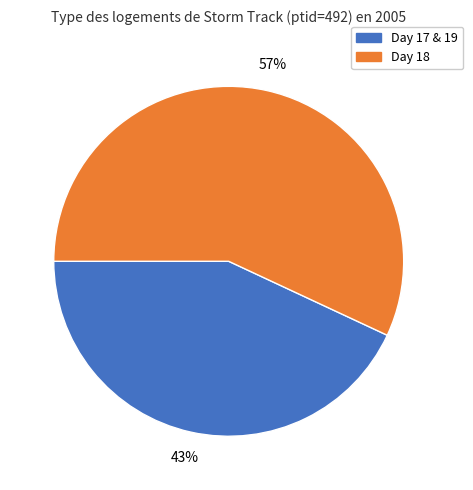

Is there a majority slice in this chart?

Yes